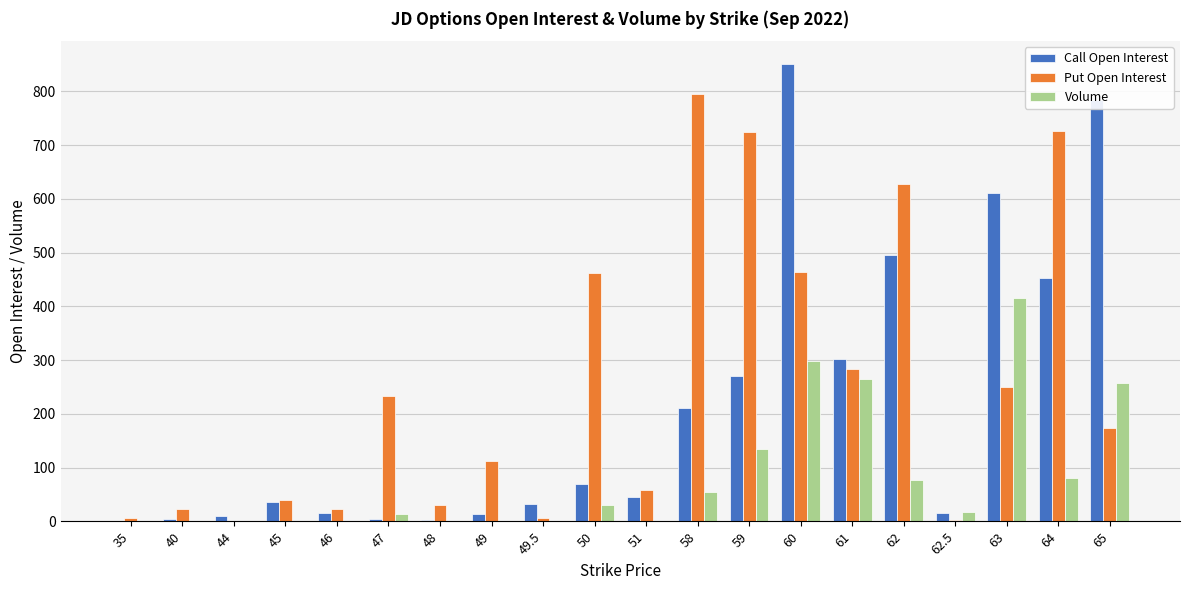

What is the greatest value displayed?

851